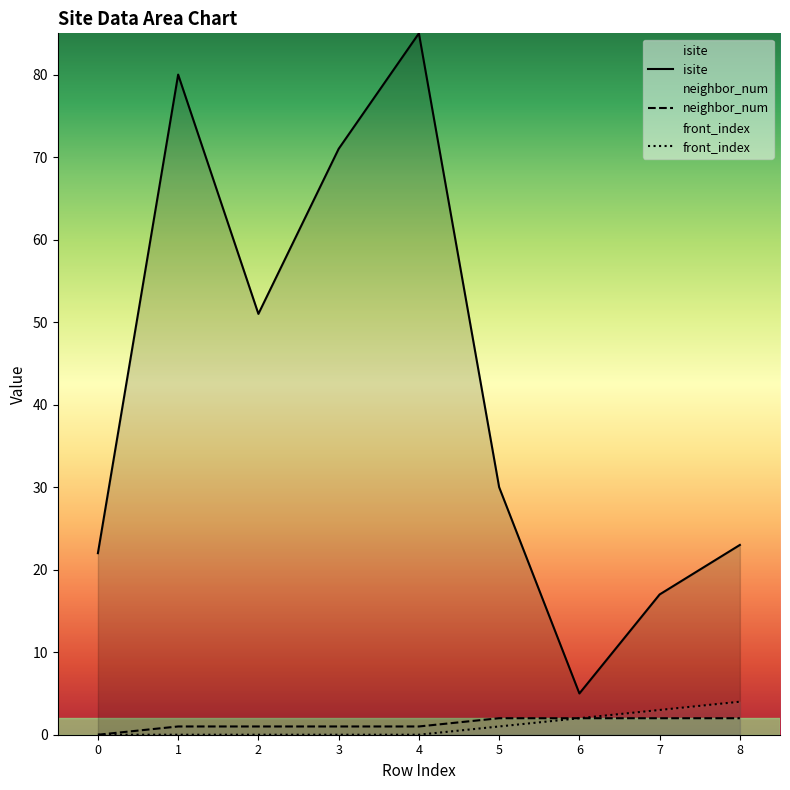

Count the neighbor_num values in the range 1 to 2.

8